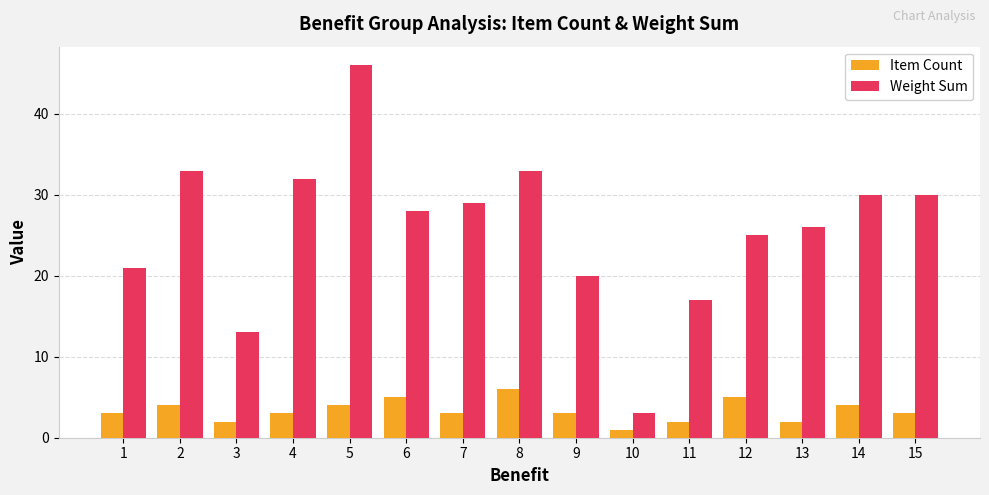

Is it true that Item Count equals 5 at 15?

False